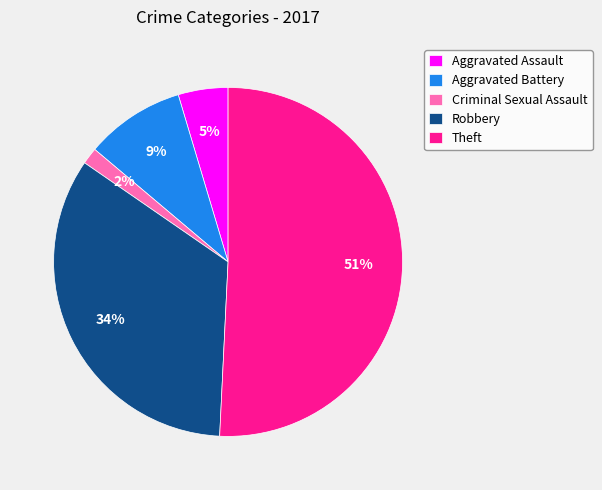

To the nearest percent, what percentage of the pie is Aggravated Battery?

9%